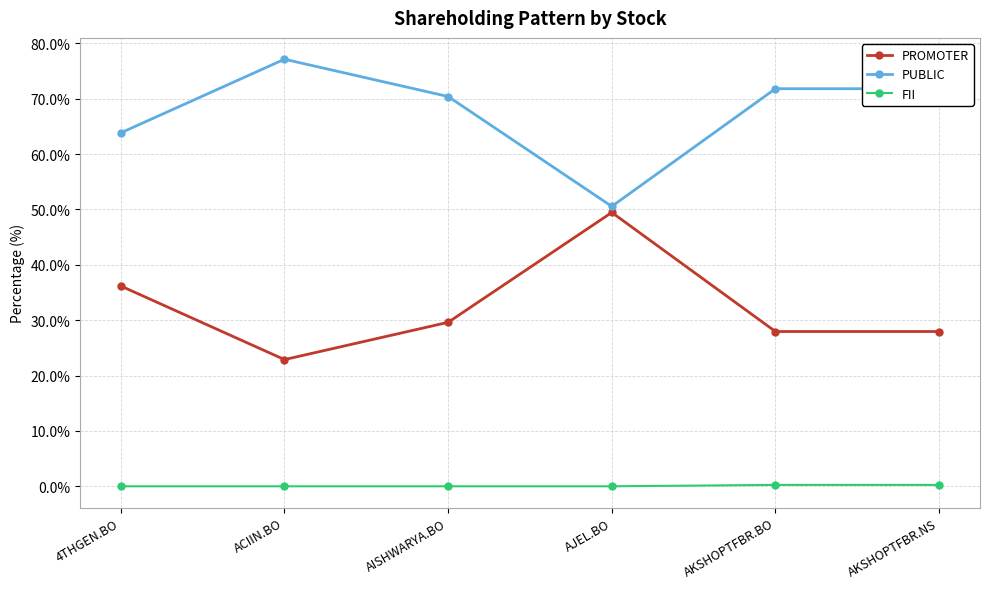

How many lines are shown in the chart?

3